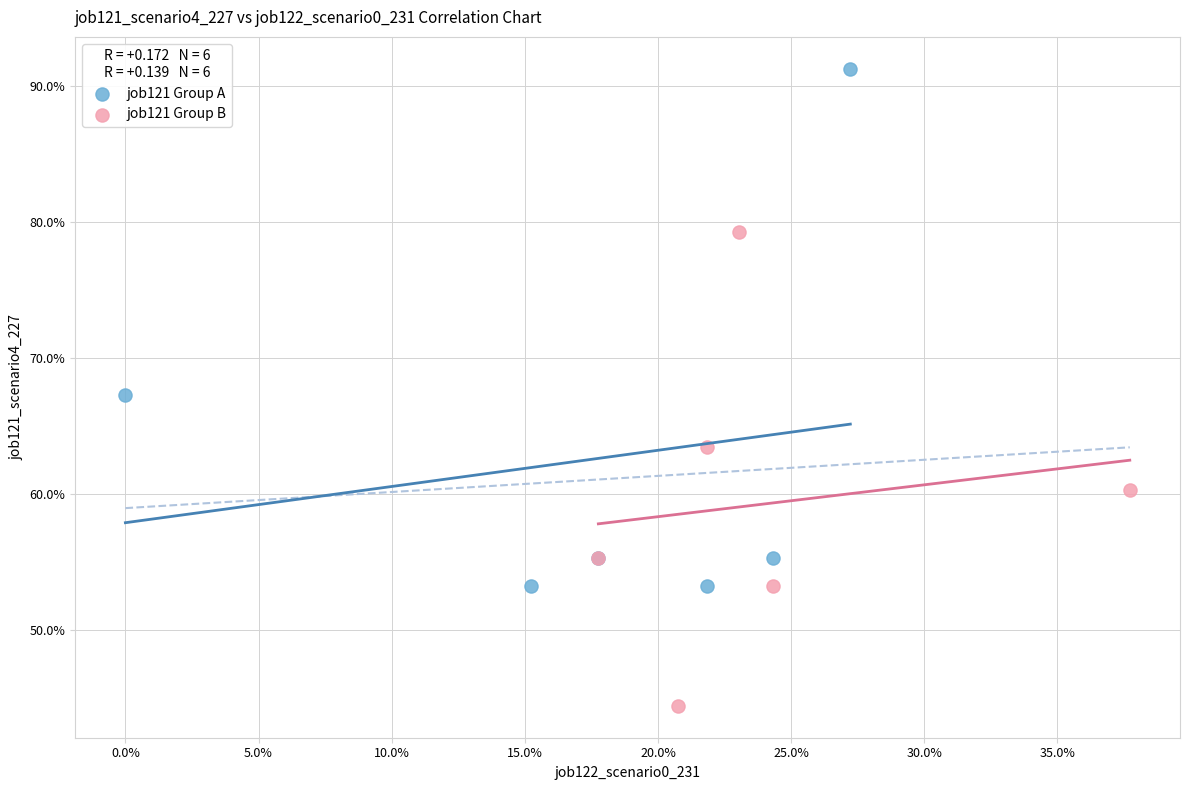

What are all the series names shown in the legend?

job121 Group A, job121 Group B